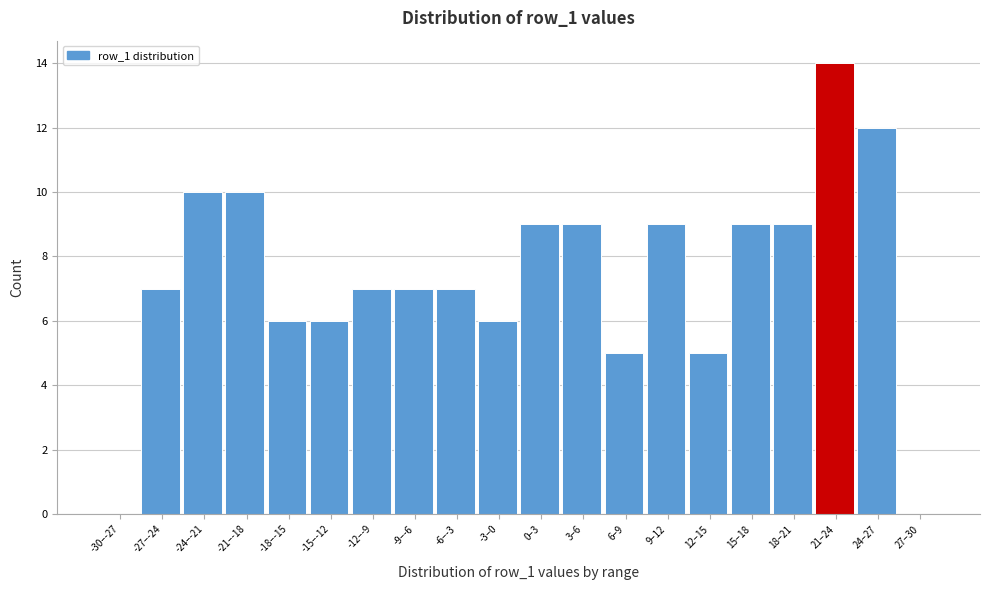

Reading left to right, transcribe all the data shown in this chart.

-30–-27=0	-27–-24=7	-24–-21=10	-21–-18=10	-18–-15=6	-15–-12=6	-12–-9=7	-9–-6=7	-6–-3=7	-3–0=6	0–3=9	3–6=9	6–9=5	9–12=9	12–15=5	15–18=9	18–21=9	21–24=14	24–27=12	27–30=0